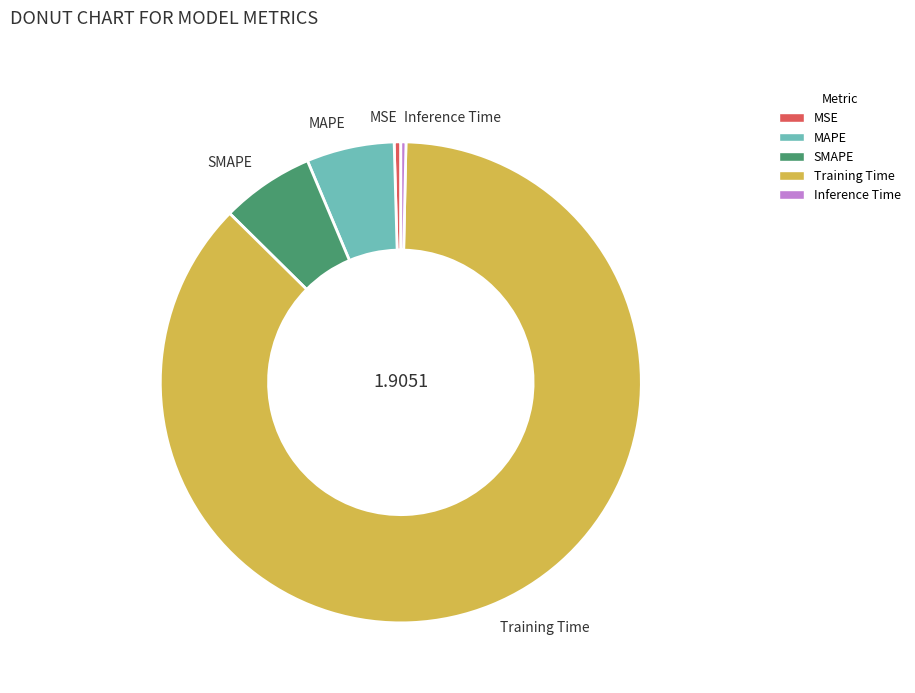

Is the sum of MSE and SMAPE greater than half?

No